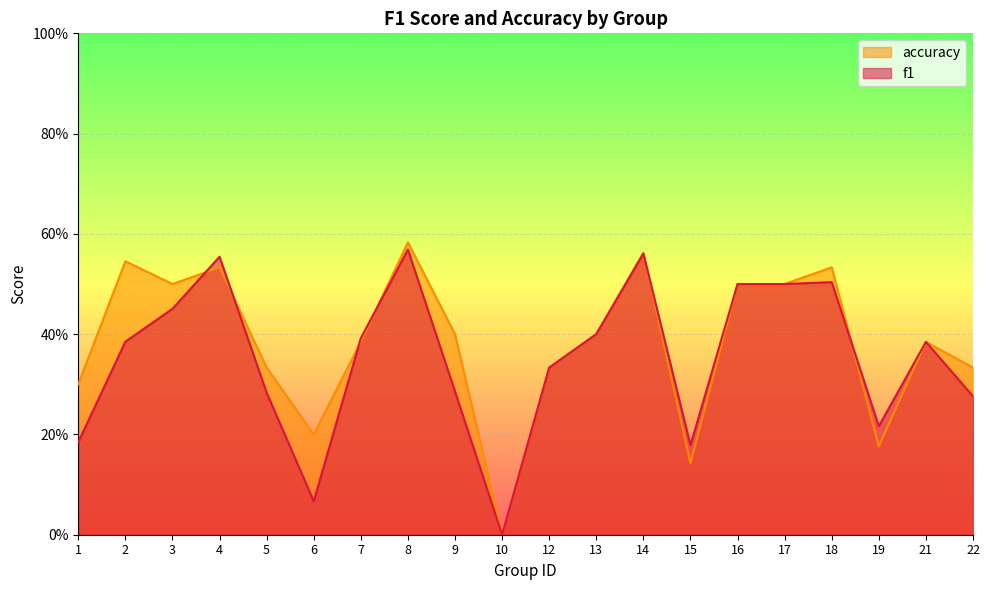

The accuracy series shows 0.3 at 6. True or false?

False